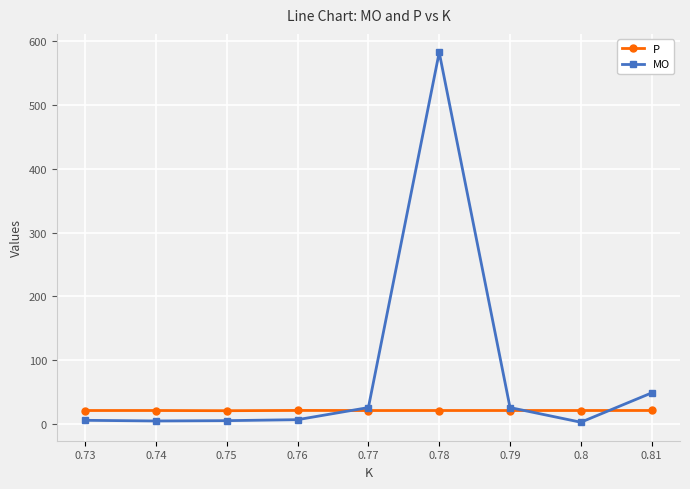

What is the difference between the maximum and minimum values in the P series?

0.4